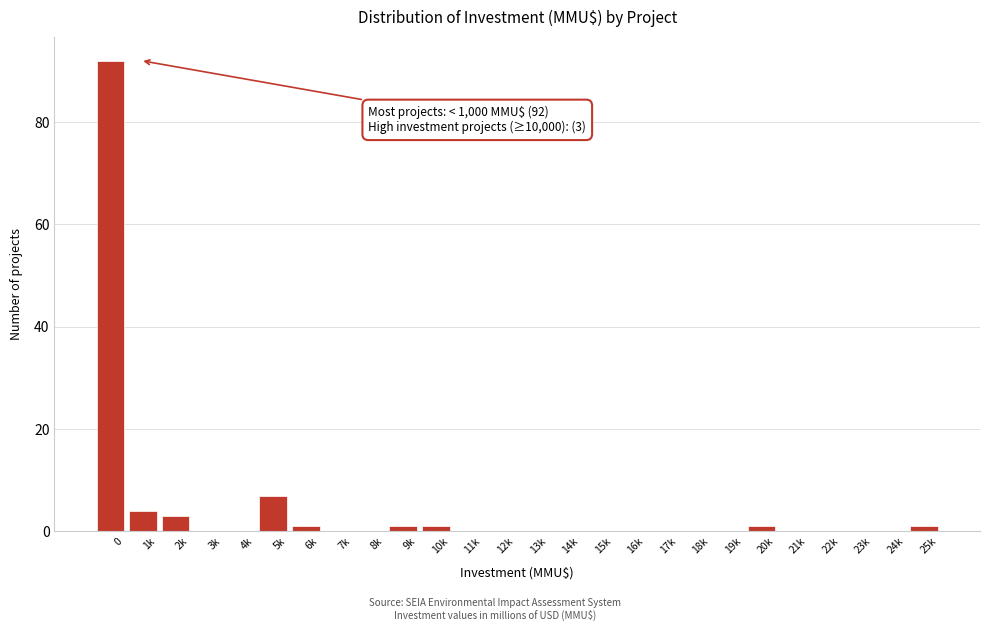

Reading right to left, what are all the values shown in this chart?

25k=1	24k=0	23k=0	22k=0	21k=0	20k=1	19k=0	18k=0	17k=0	16k=0	15k=0	14k=0	13k=0	12k=0	11k=0	10k=1	9k=1	8k=0	7k=0	6k=1	5k=7	4k=0	3k=0	2k=3	1k=4	0=92